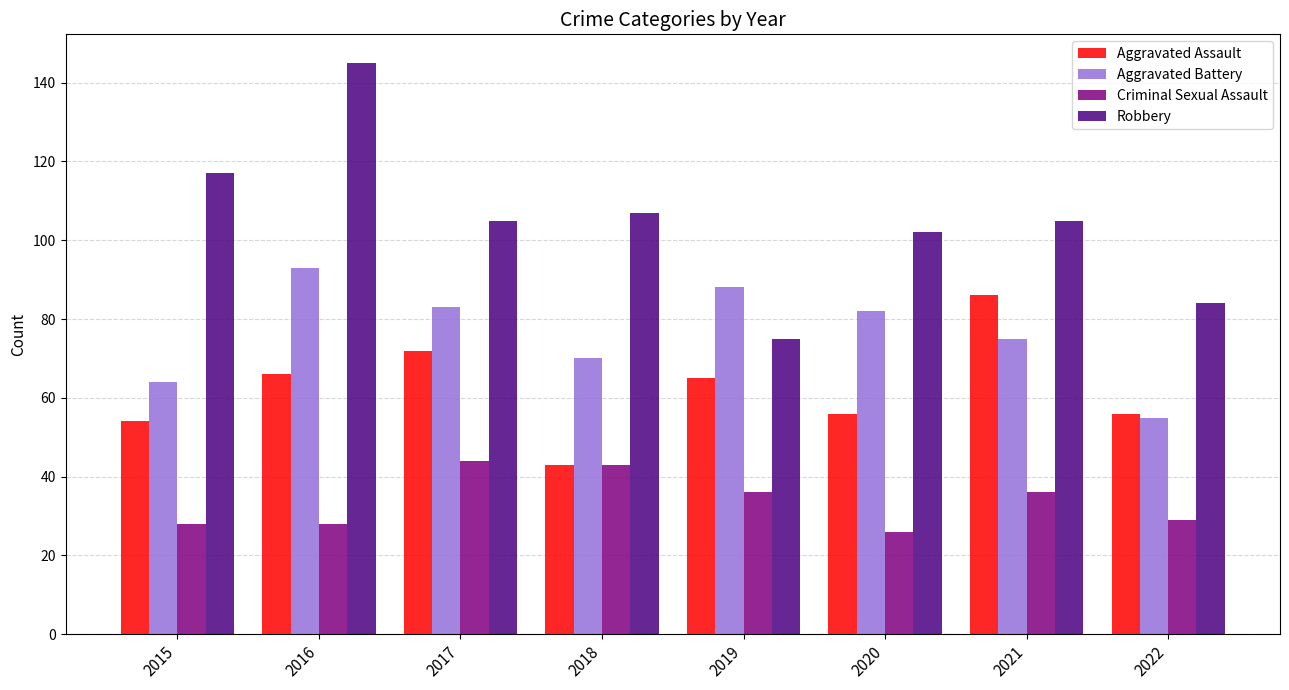

What is the spread (max minus min) of values at 2021?

69